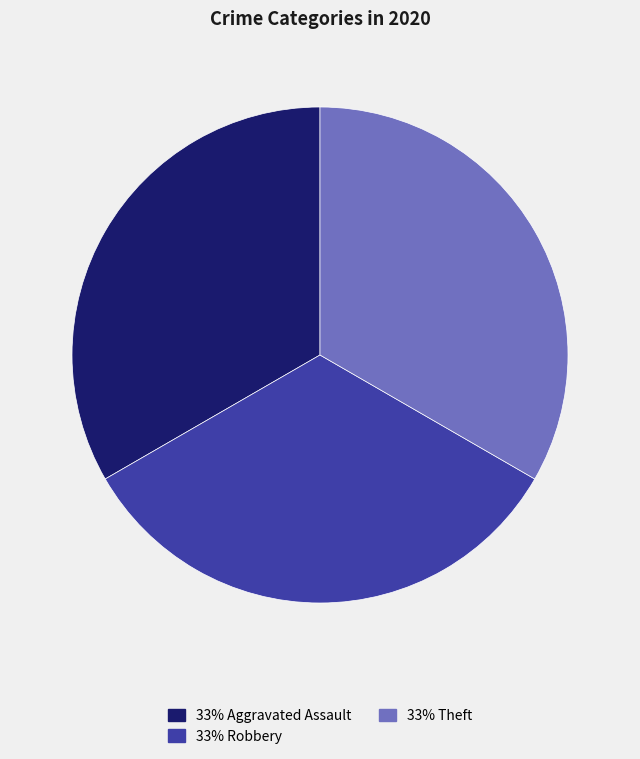

Does any single category account for the majority?

No